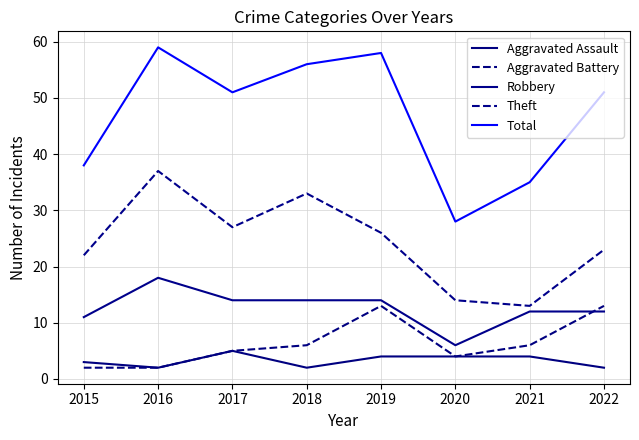

What is the value of the Aggravated Battery point at the 1st from the left?

2